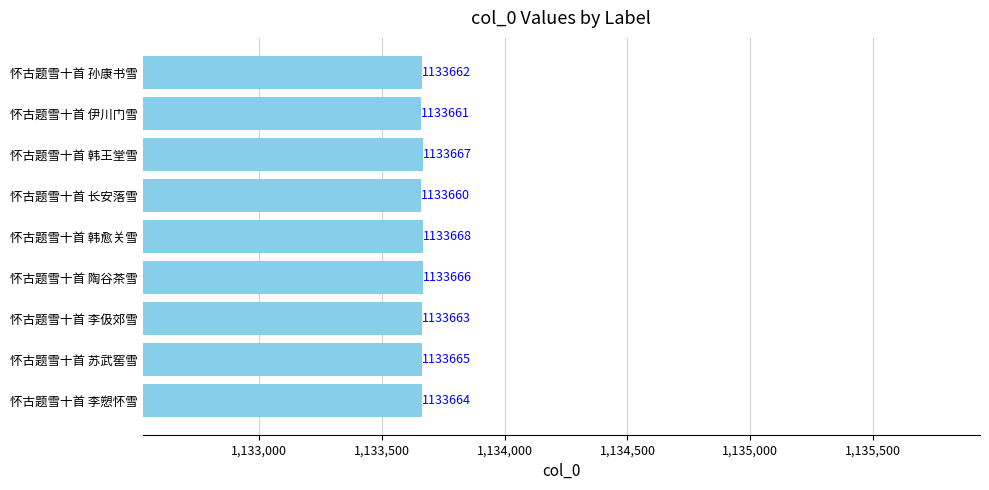

Which has a higher value, 怀古题雪十首 伊川门雪 or 怀古题雪十首 李伋郊雪?

怀古题雪十首 李伋郊雪